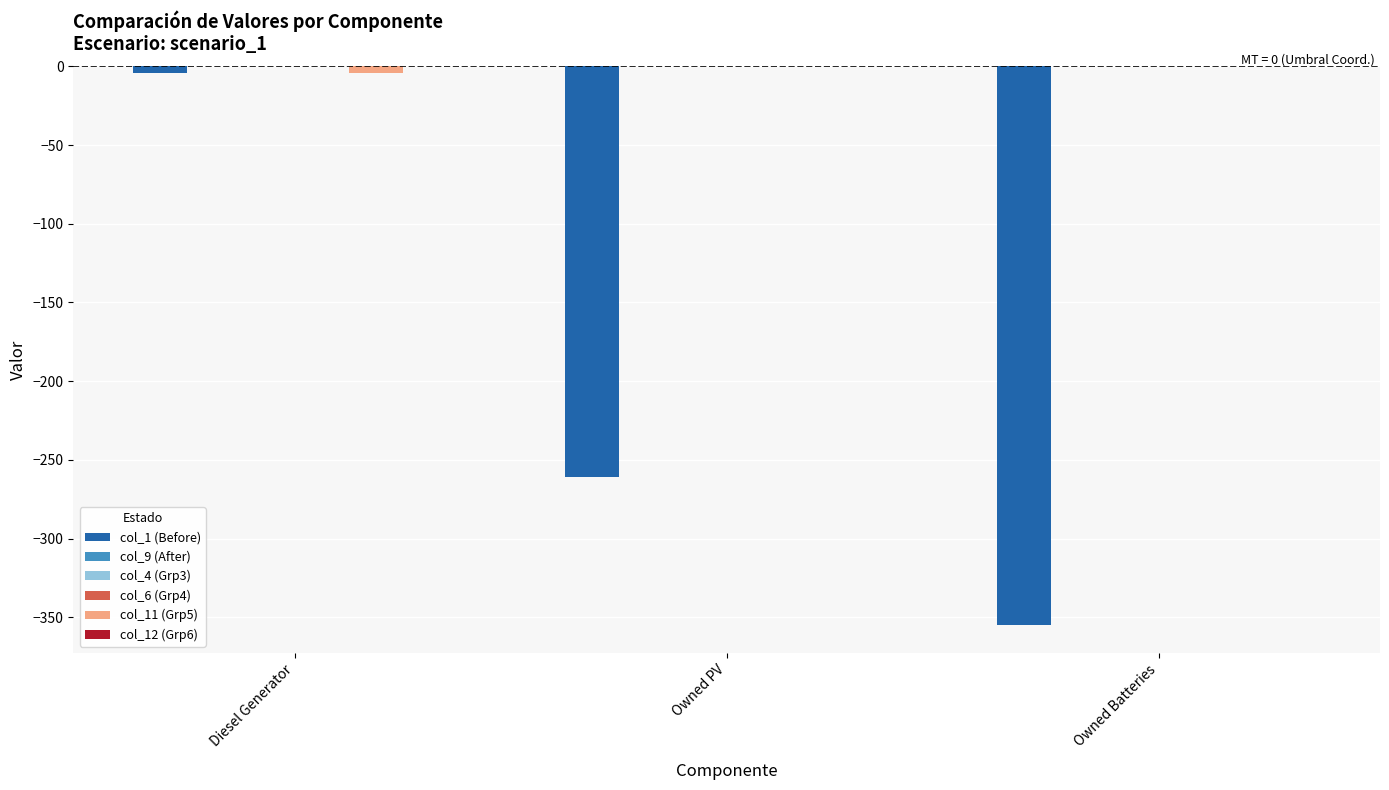

List the series in order of their peak value, highest first.

col_9 (After), col_4 (Grp3), col_6 (Grp4), col_11 (Grp5), col_12 (Grp6), col_1 (Before)